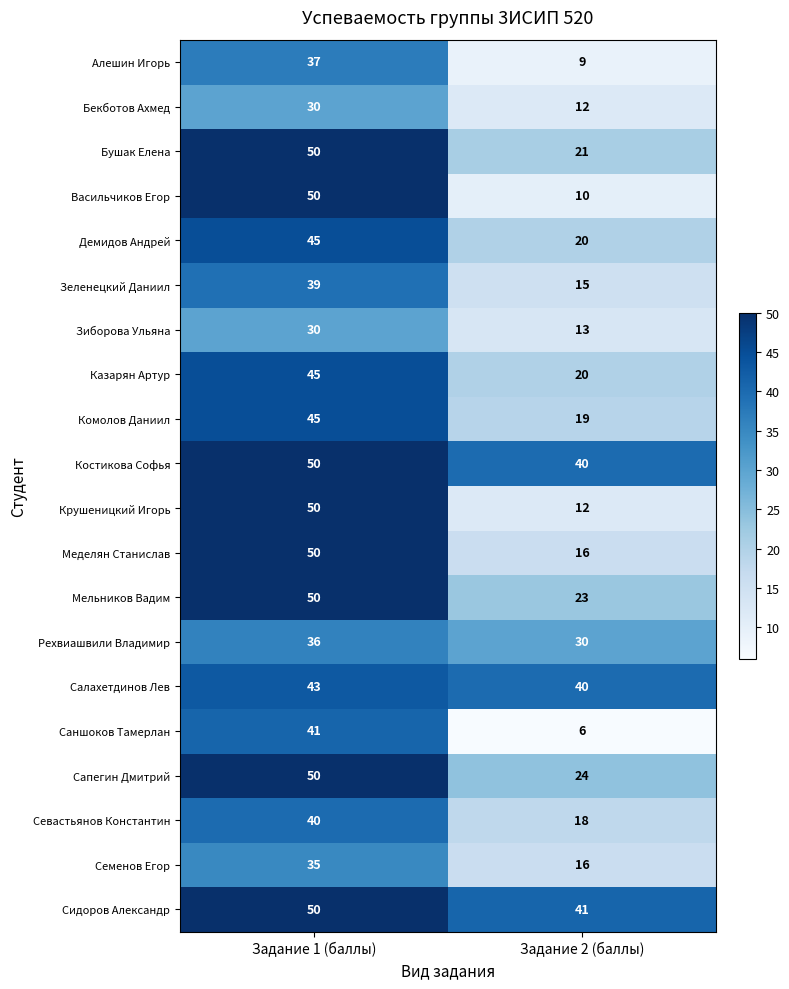

Which series has the largest range (max minus min)?

Васильчиков Егор